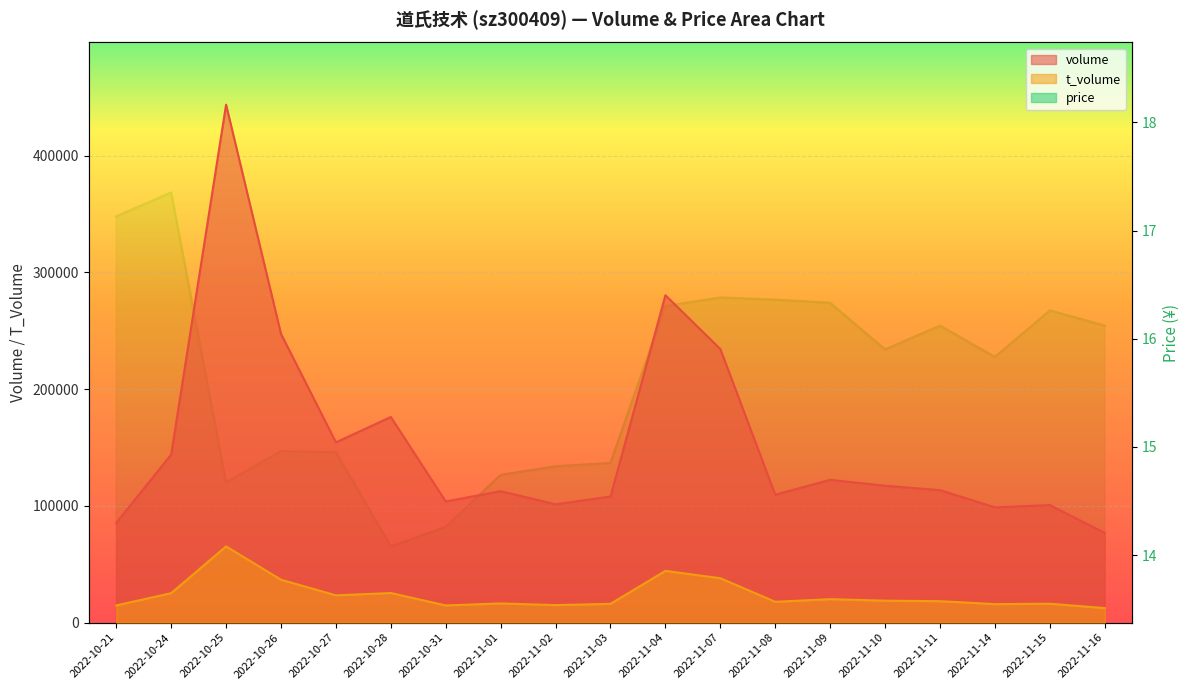

At which category is the sum across all series the highest?

2022-10-25